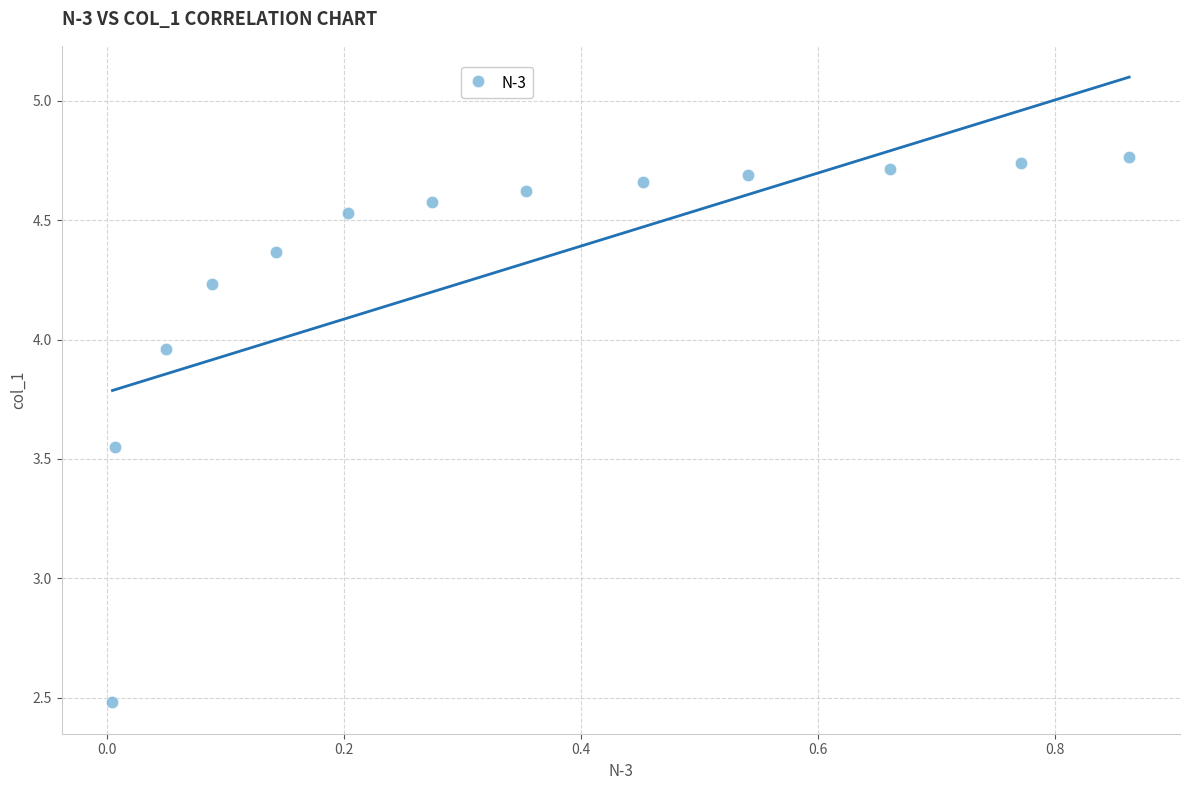

What is the range of Y values (max minus min)?

2.3